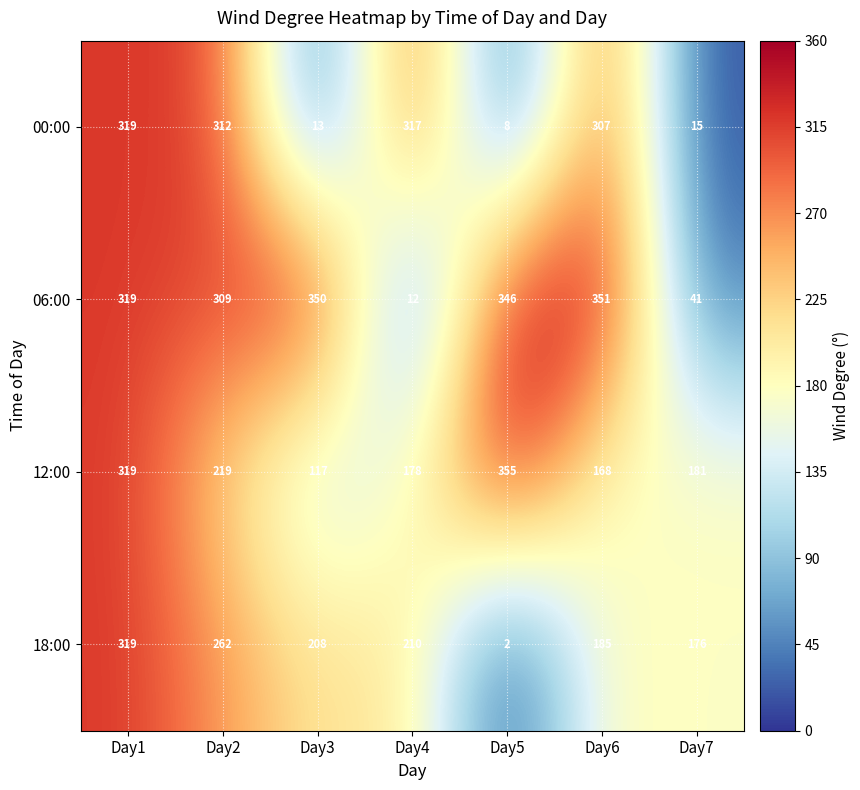

At which category is the sum across all series the highest?

Day1